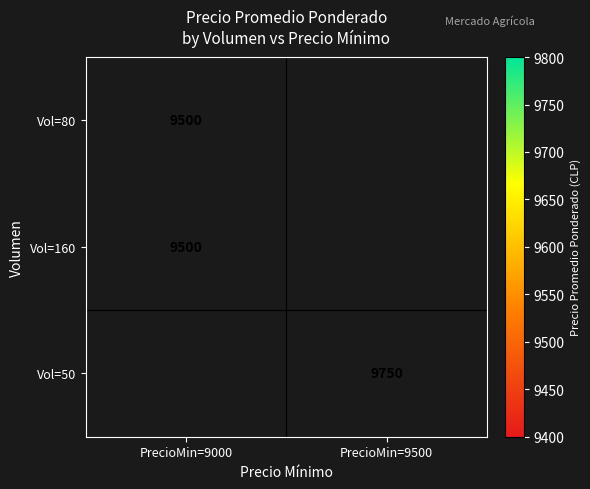

The Vol=80 series shows 9500 at PrecioMin=9000. True or false?

True